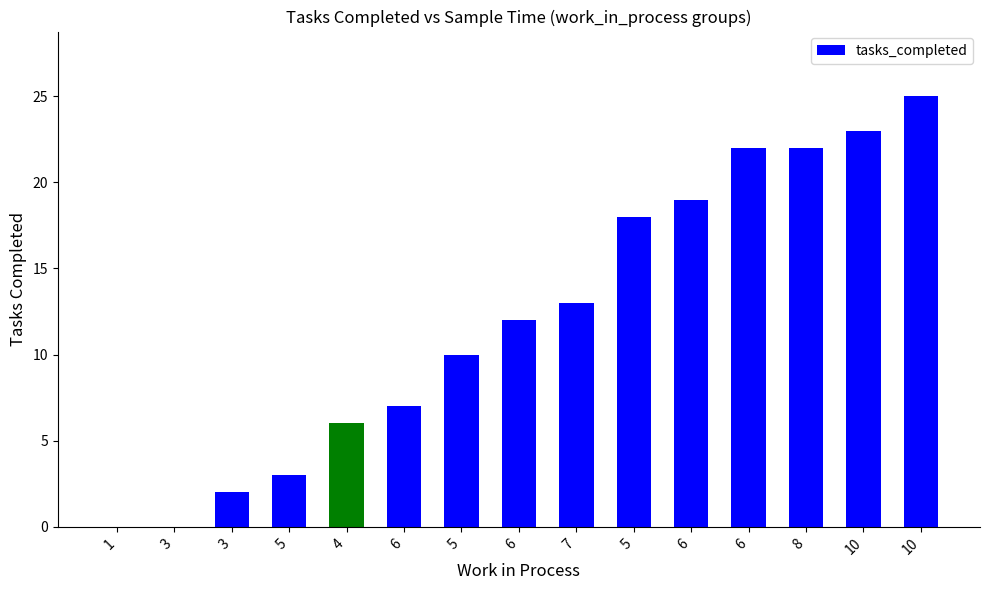

Which has a higher value, 6 or 10?

10